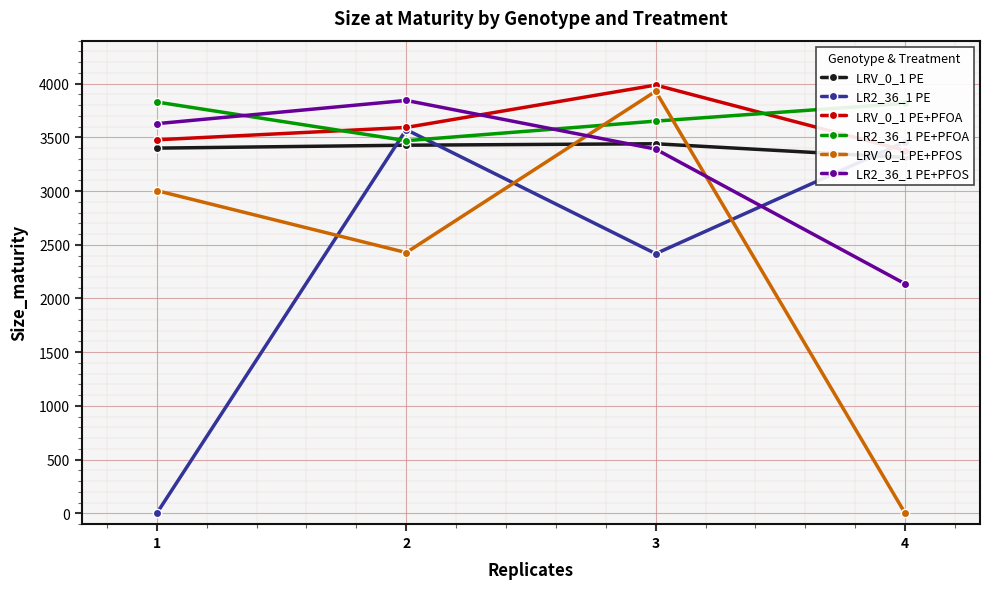

Between which two adjacent categories do LR2_36_1 PE+PFOA and LR2_36_1 PE first intersect?

1 and 2